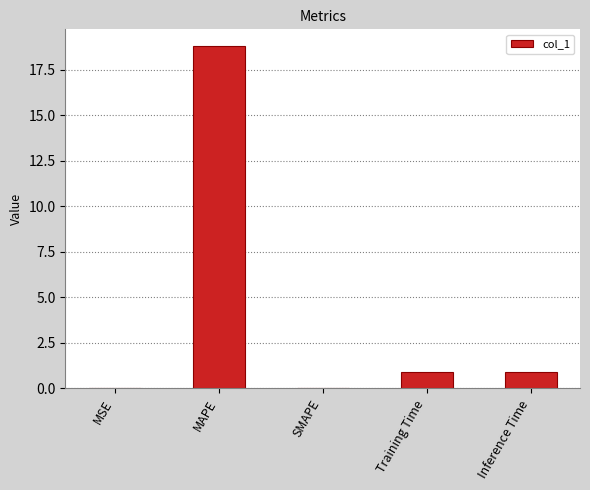

The chart shows a value of 0.9 at Training Time. True or false?

True